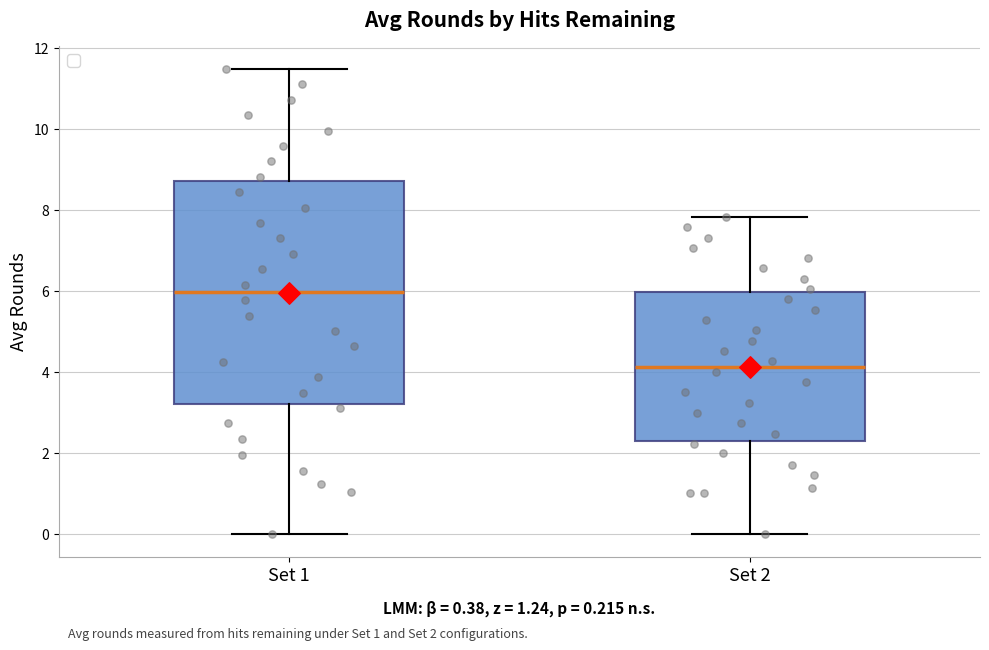

Which box's median line is the lowest?

Set 2